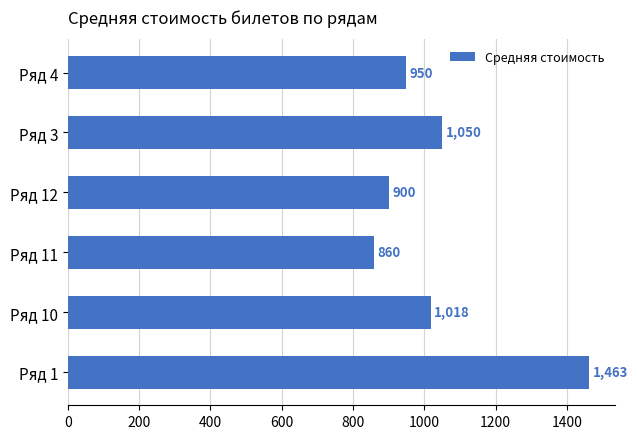

What is the sum of all values?

6241